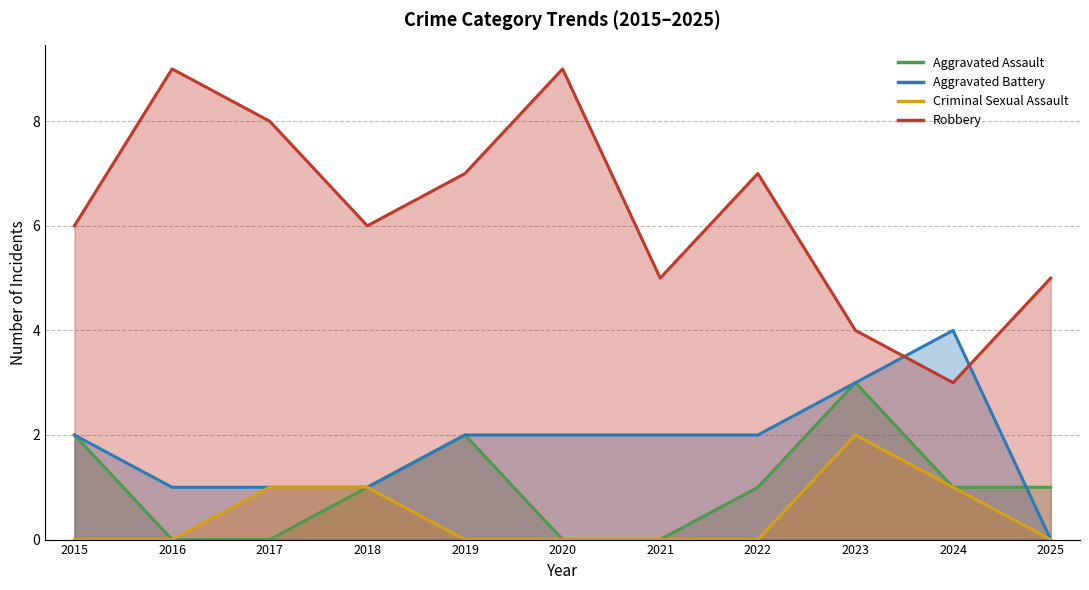

At 2018, list the series in order from smallest to largest.

Aggravated Assault, Aggravated Battery, Criminal Sexual Assault, Robbery